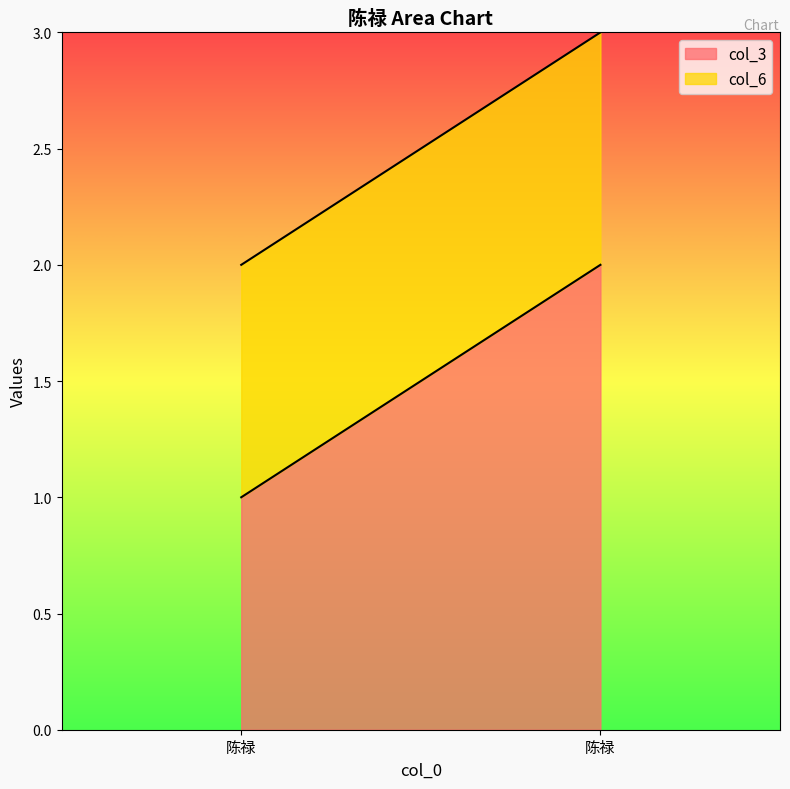

At which label does col_6 reach its peak?

陈禄